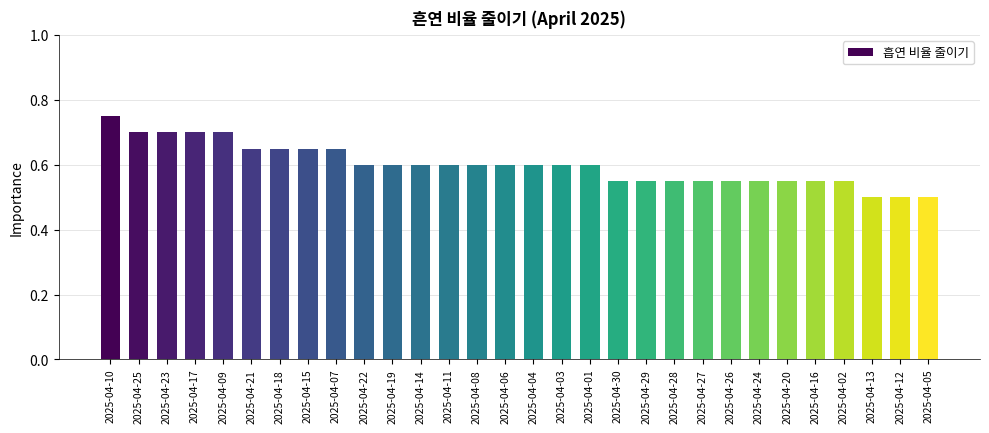

Count the values in the range 0 to 1.

30